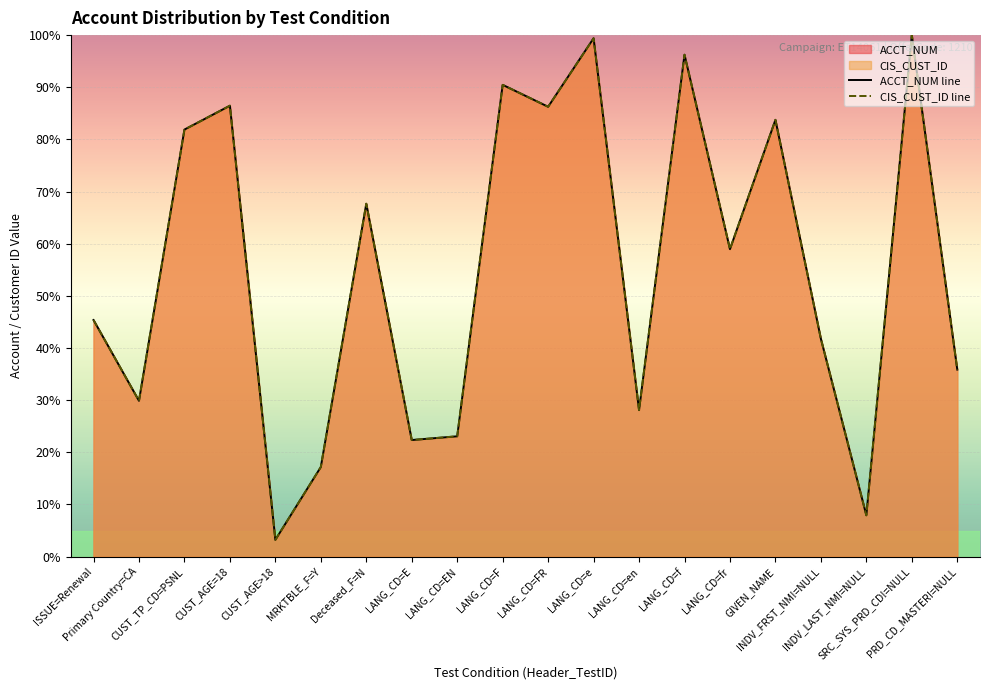

True or false: CIS_CUST_ID line and ACCT_NUM line intersect in this chart.

False